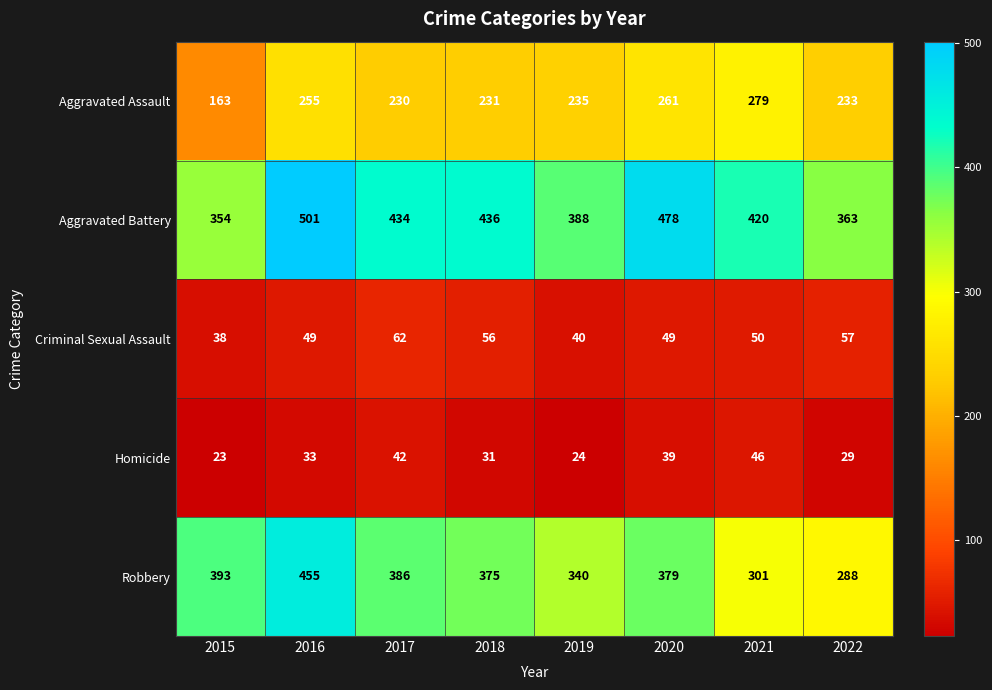

Where is Robbery nearest to the value 371?

2018